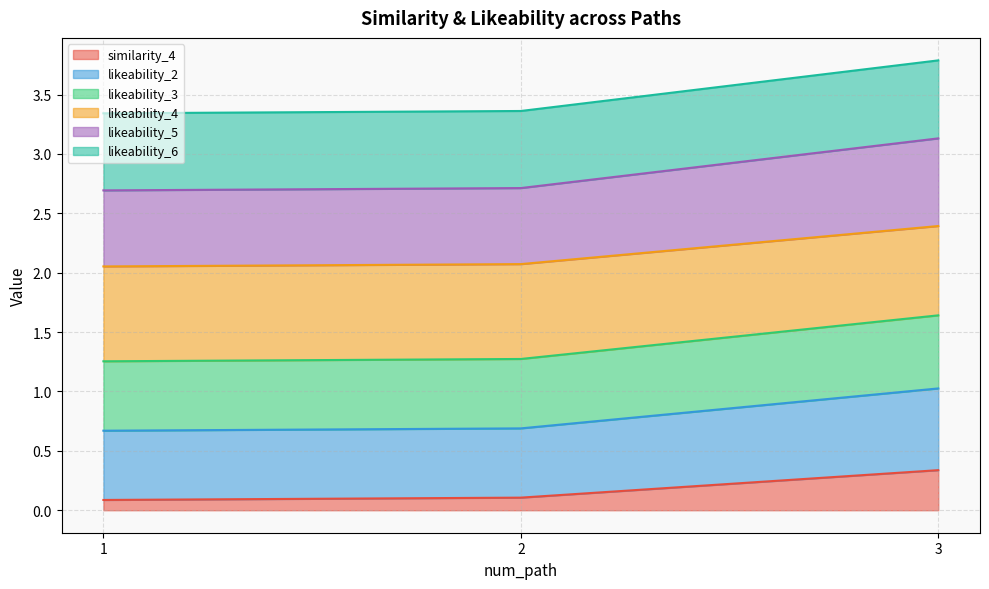

The likeability_3 series shows 4.5 at 1. True or false?

False